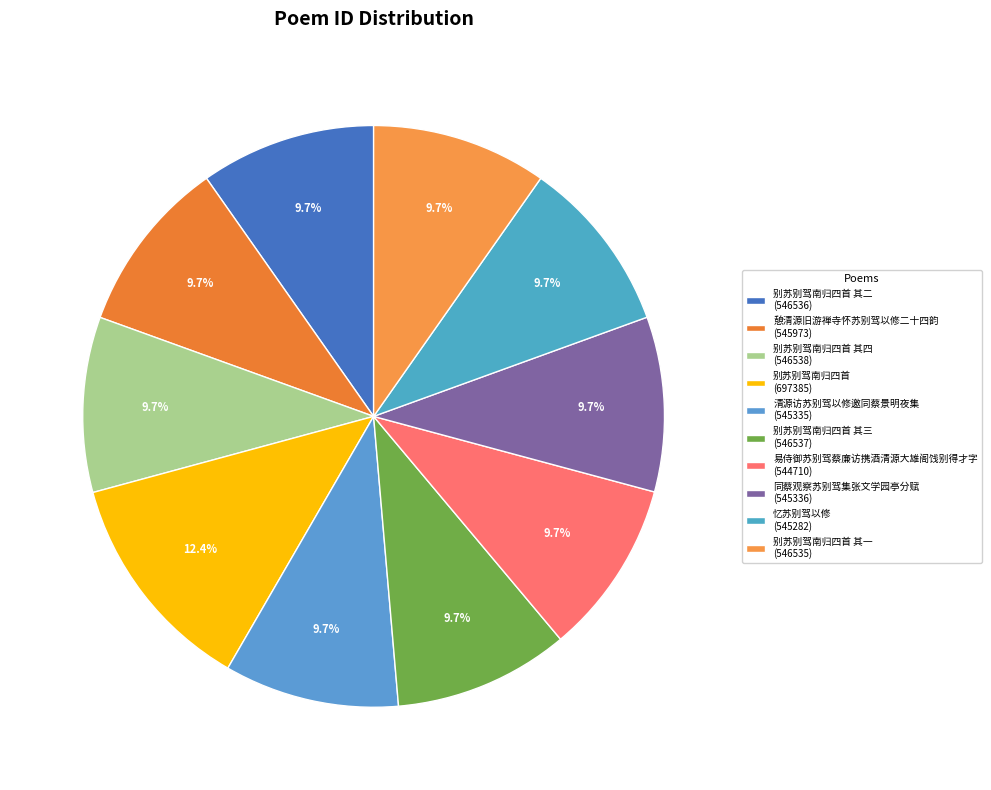

Rank the categories by value from lowest to highest.

易侍御苏别驾蔡廉访携酒清源大雄阁饯别得才字, 忆苏别驾以修, 清源访苏别驾以修邀同蔡景明夜集, 同蔡观察苏别驾集张文学园亭分赋, 憩清源旧游禅寺怀苏别驾以修二十四韵, 别苏别驾南归四首 其一, 别苏别驾南归四首 其二, 别苏别驾南归四首 其三, 别苏别驾南归四首 其四, 别苏别驾南归四首